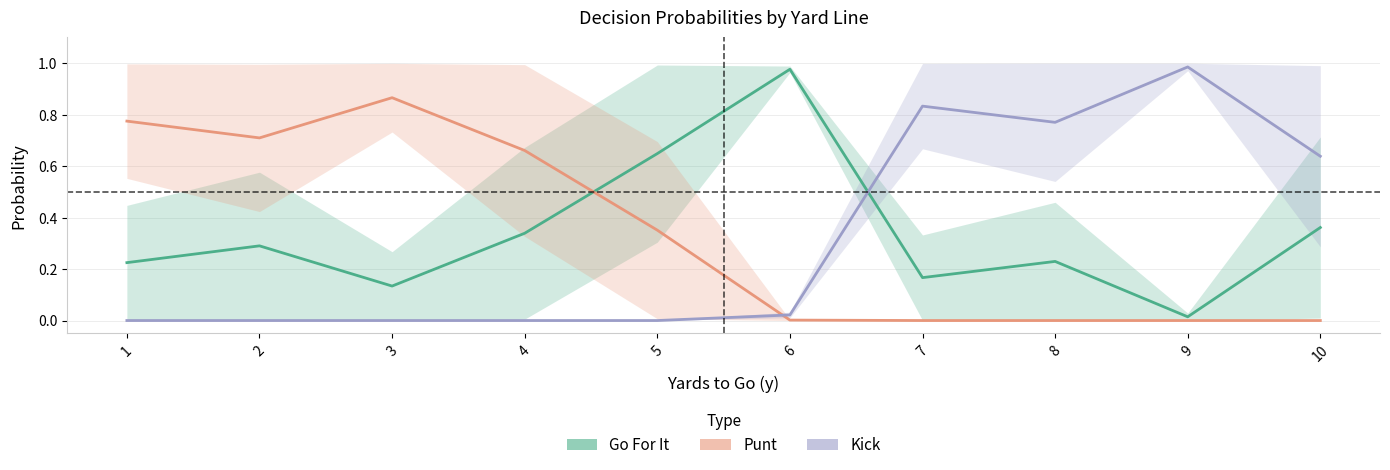

How many distinct data groups are displayed?

3